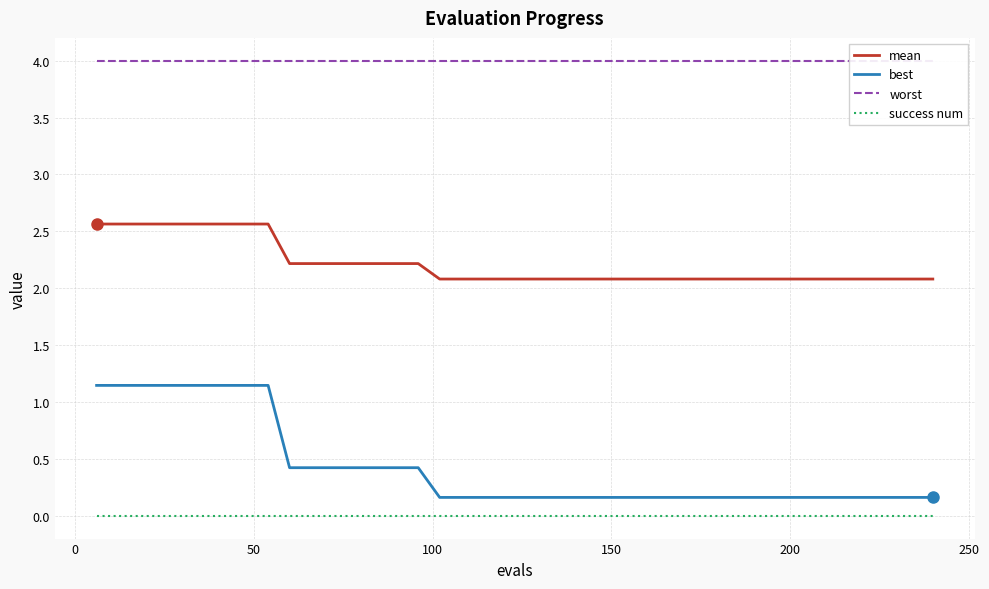

List the series in order of their peak value, highest first.

worst, mean, best, success num